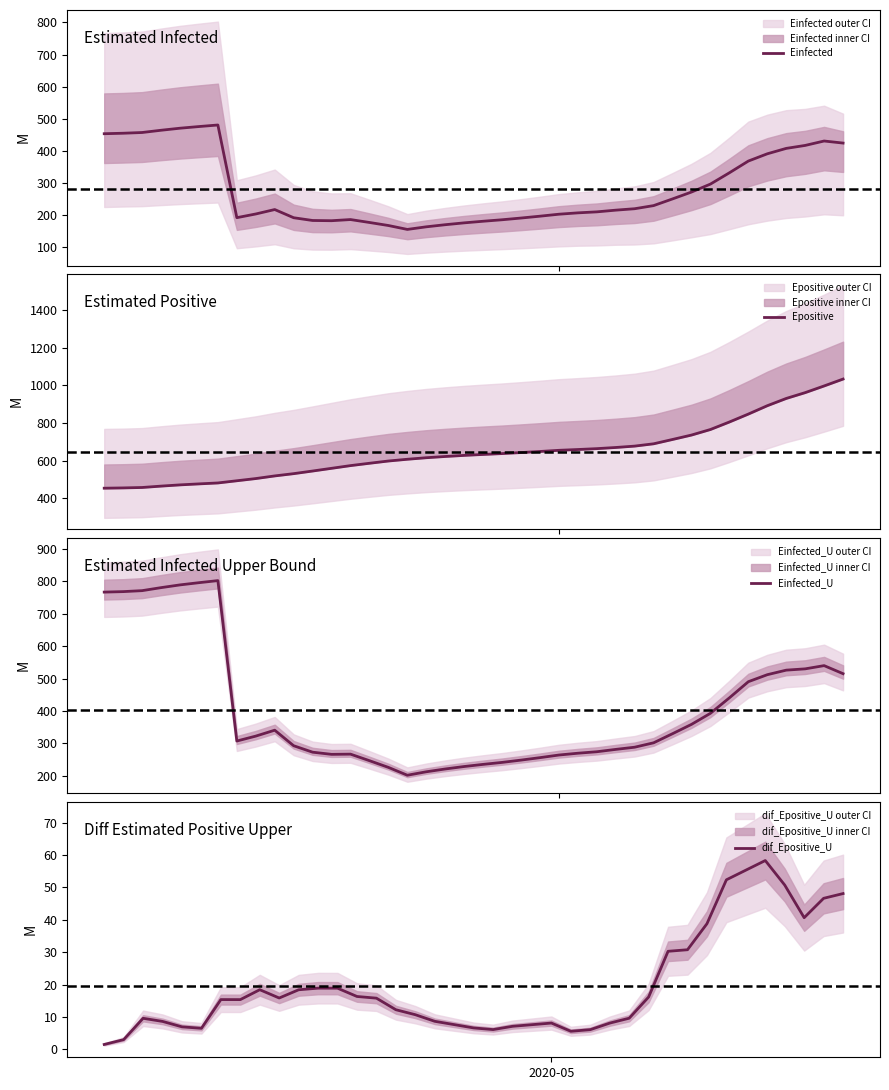

Does the chart have visible grid lines?

No